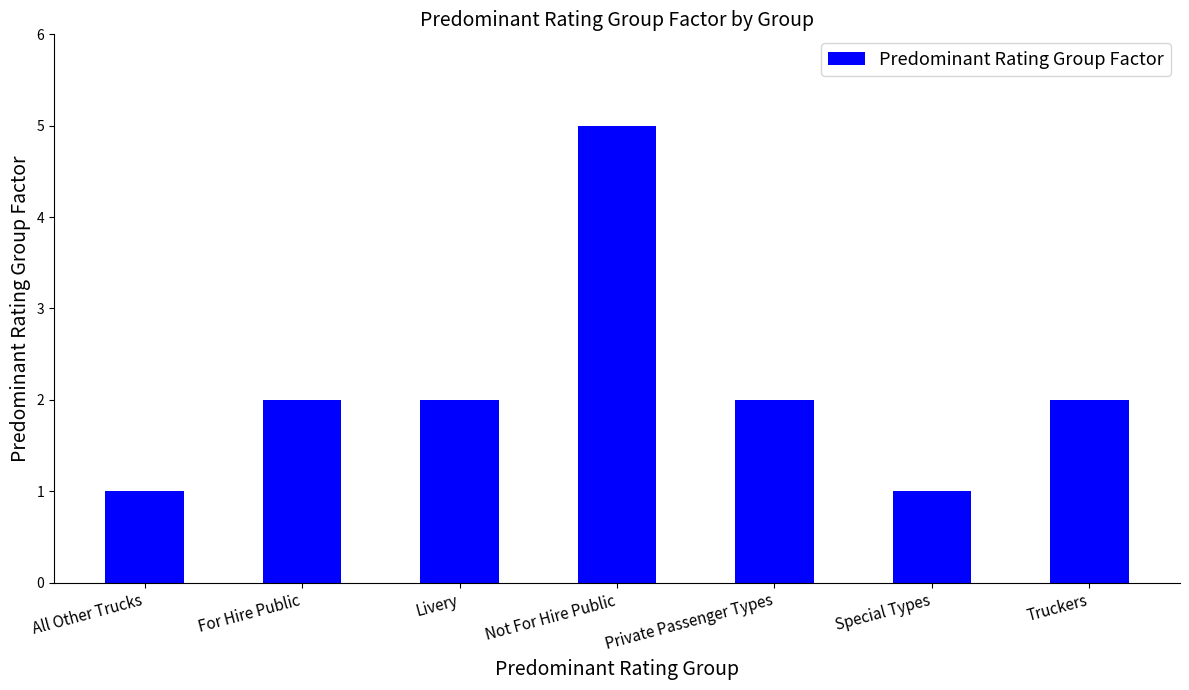

Are the bars horizontal?

No